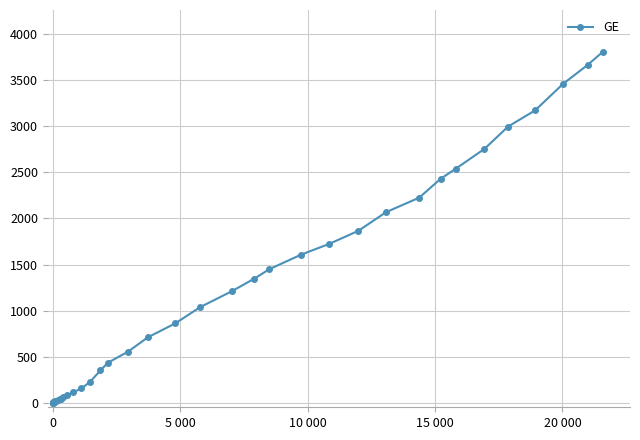

How many lines are shown in the chart?

1